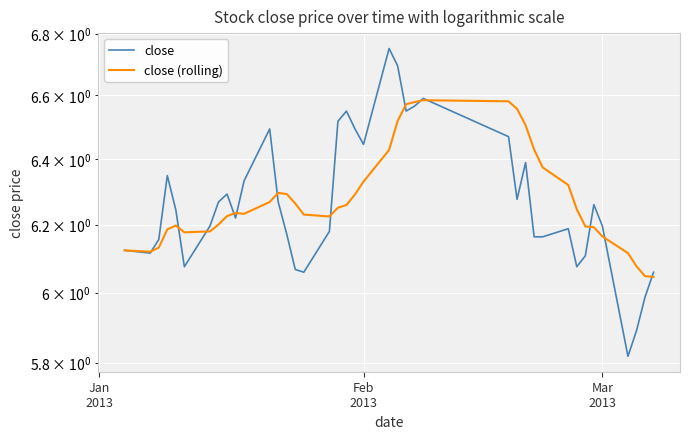

Does the chart display data point markers on the line(s)?

No